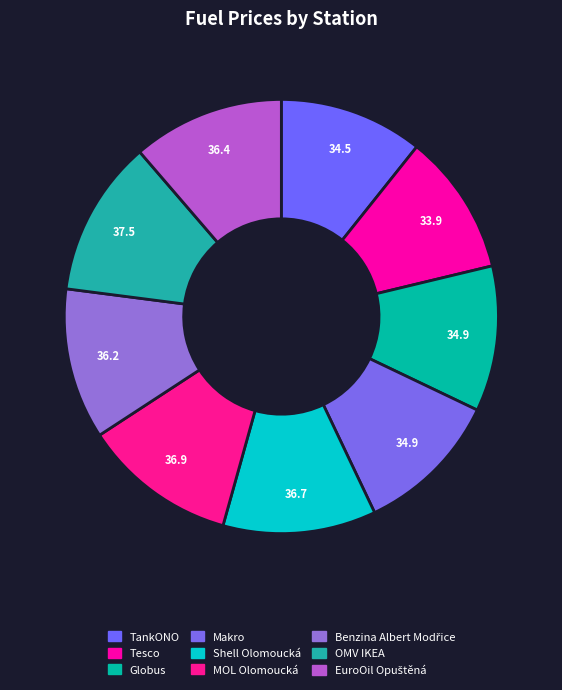

Count the number of slices in the pie.

9